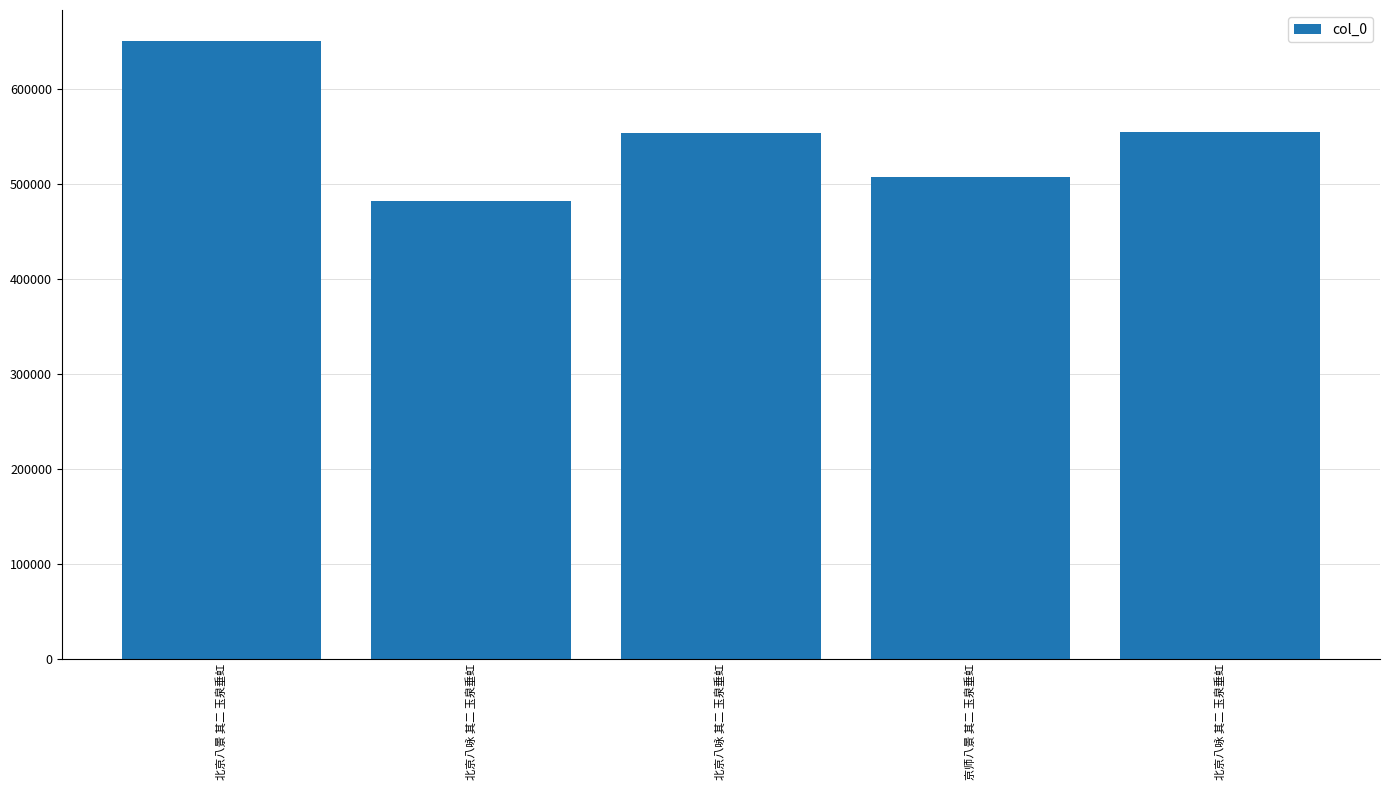

How many data points are less than 553728?

2